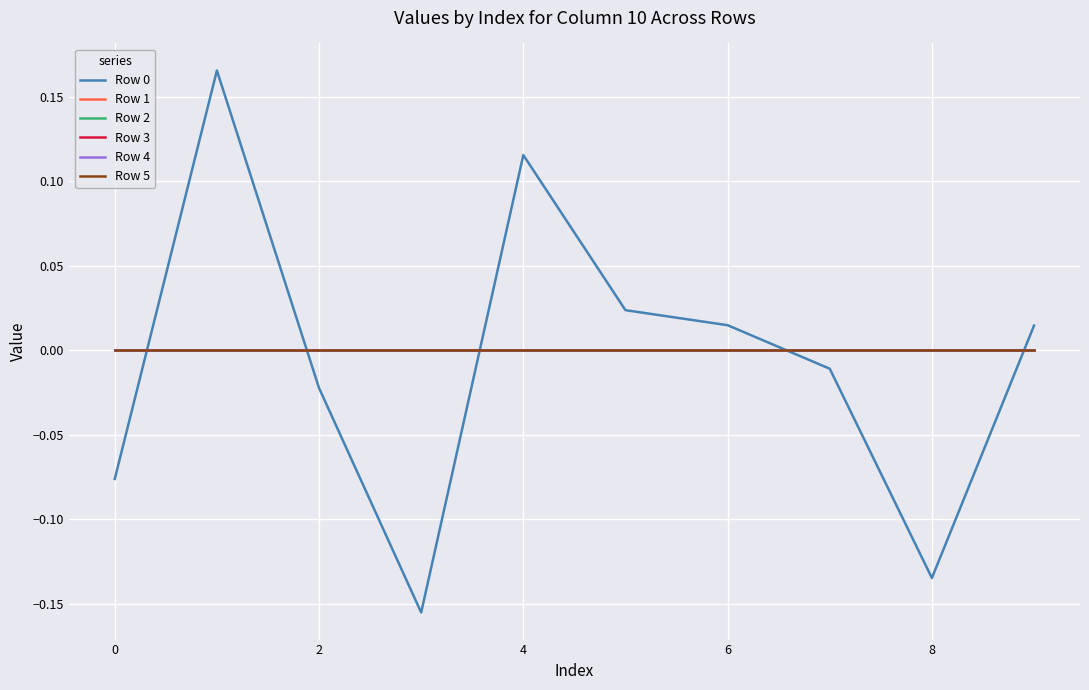

Is this an area chart (filled region under the line)?

No